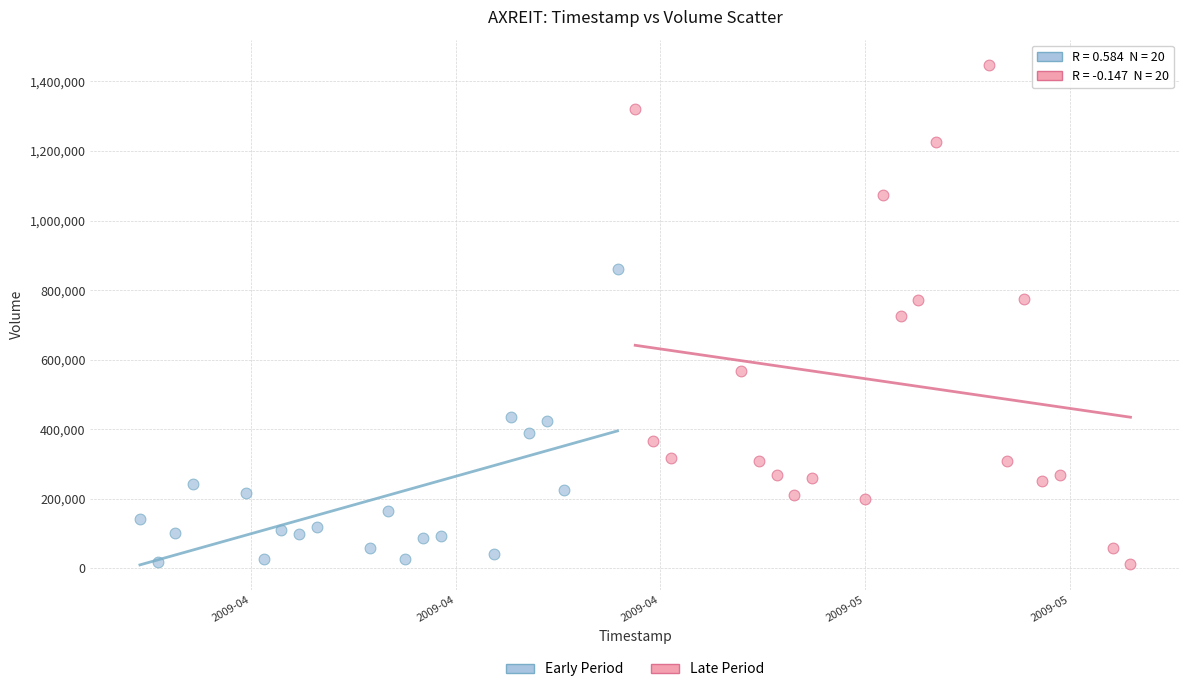

Which series contains the highest Y value?

Late Period